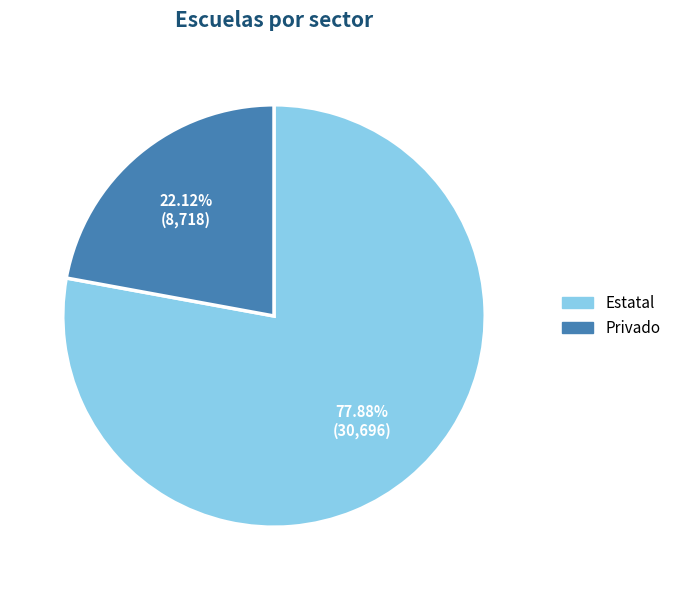

Does any single category account for the majority?

Yes